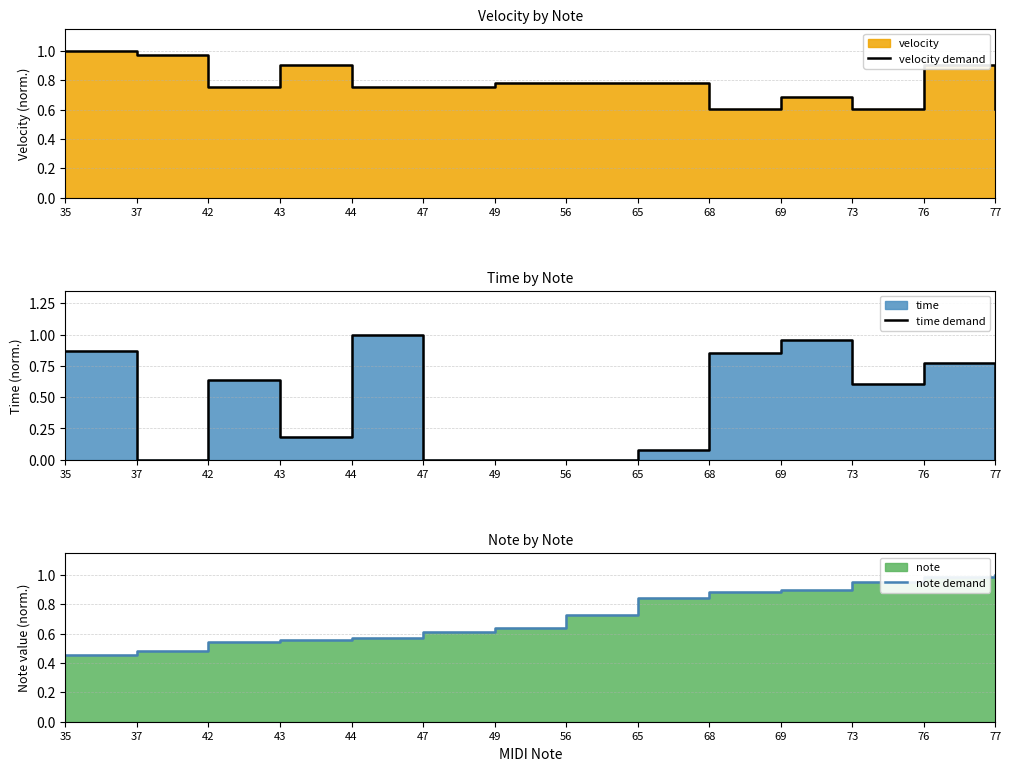

At which category does the chart reach its minimum across all series?

37